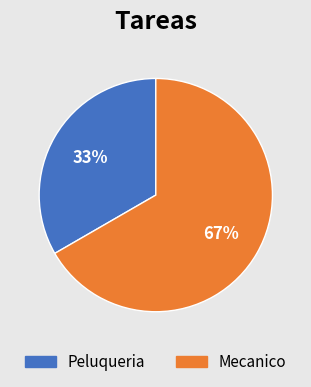

Is it true that Peluqueria is 33% of the pie?

True